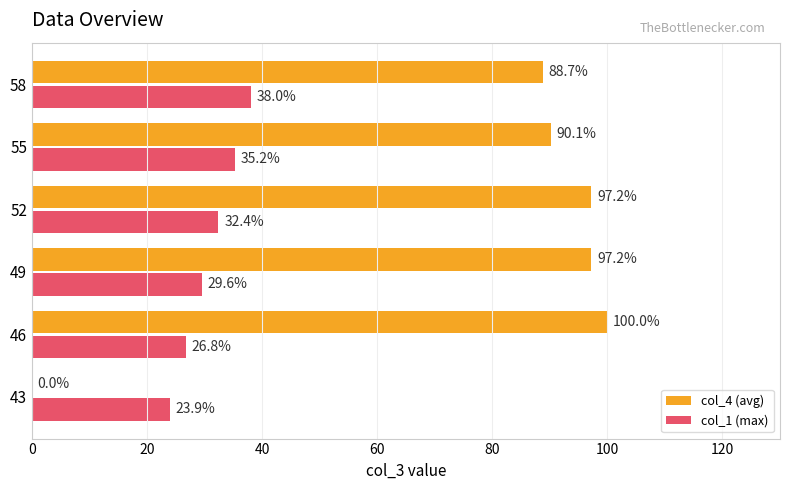

Count the number of categories in the chart.

6